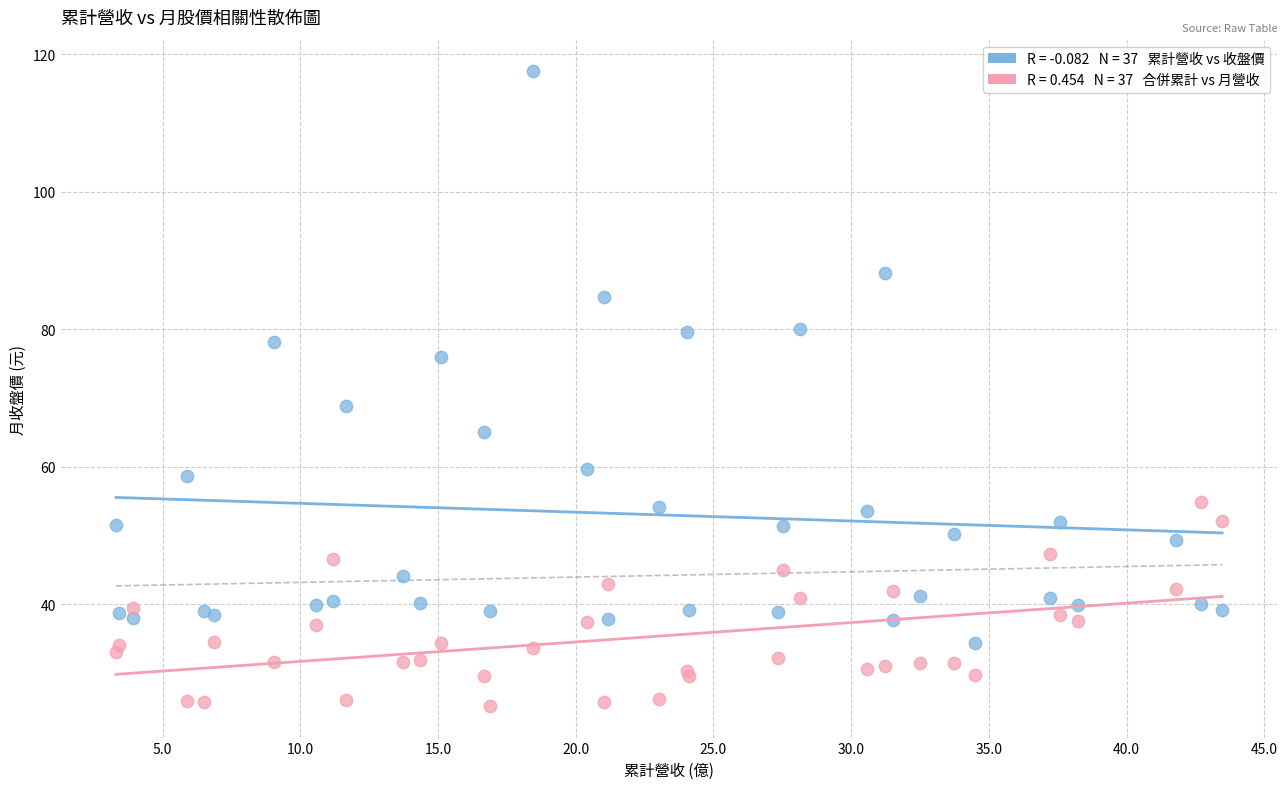

Across all series, what Y value is closest to 71?

68.8